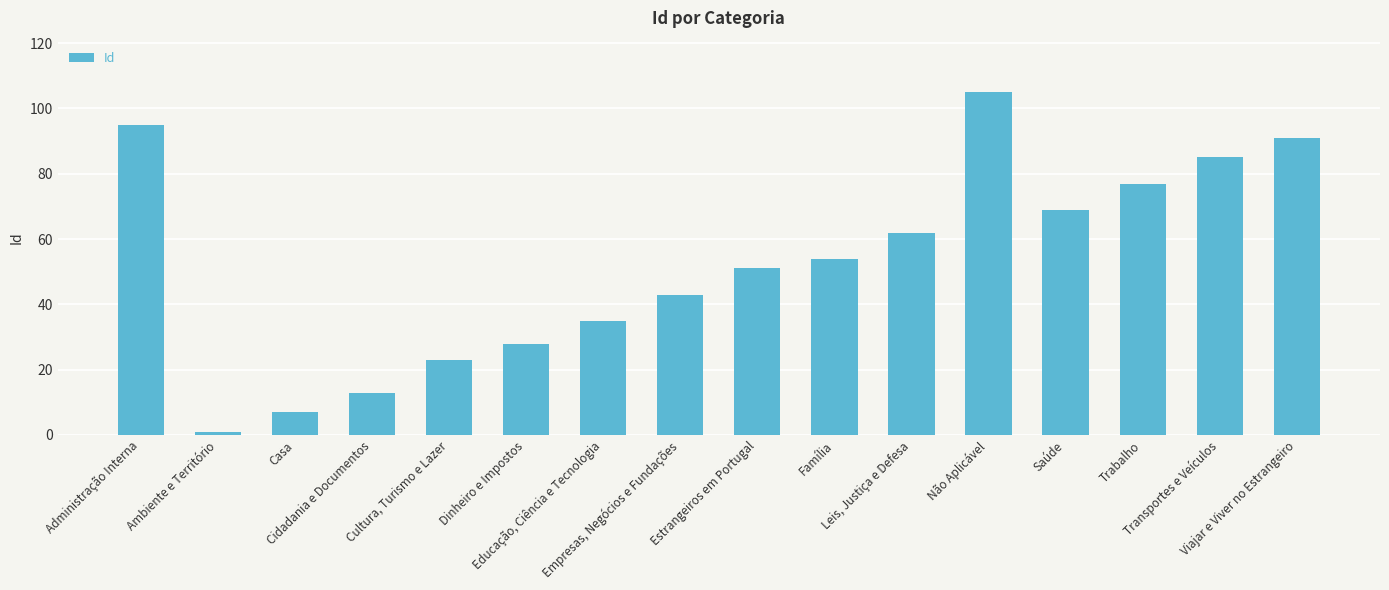

List the labels in order of value, largest first.

Não Aplicável, Administração Interna, Viajar e Viver no Estrangeiro, Transportes e Veículos, Trabalho, Saúde, Leis, Justiça e Defesa, Família, Estrangeiros em Portugal, Empresas, Negócios e Fundações, Educação, Ciência e Tecnologia, Dinheiro e Impostos, Cultura, Turismo e Lazer, Cidadania e Documentos, Casa, Ambiente e Território